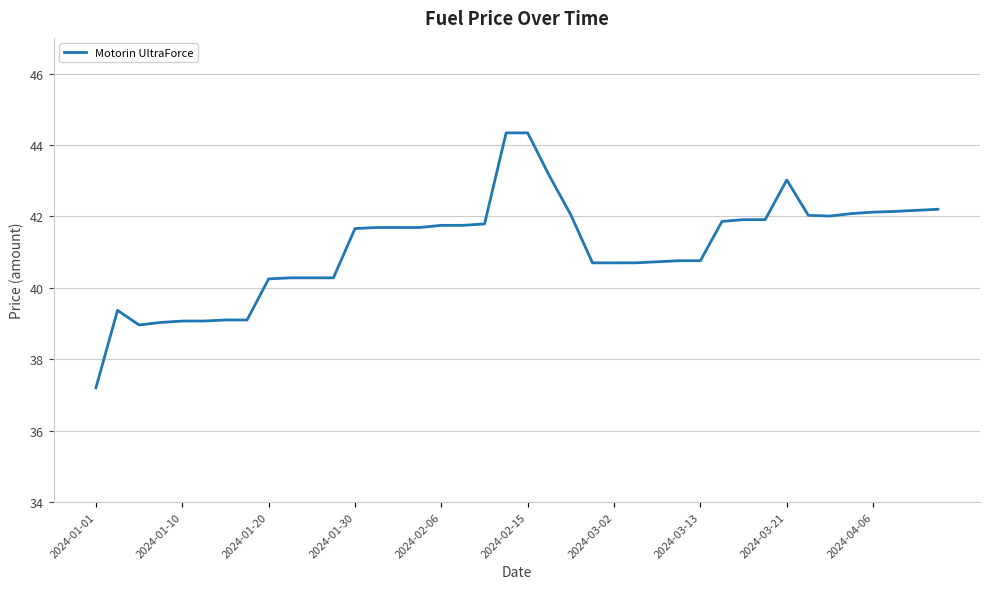

What is the greatest value displayed?

44.3